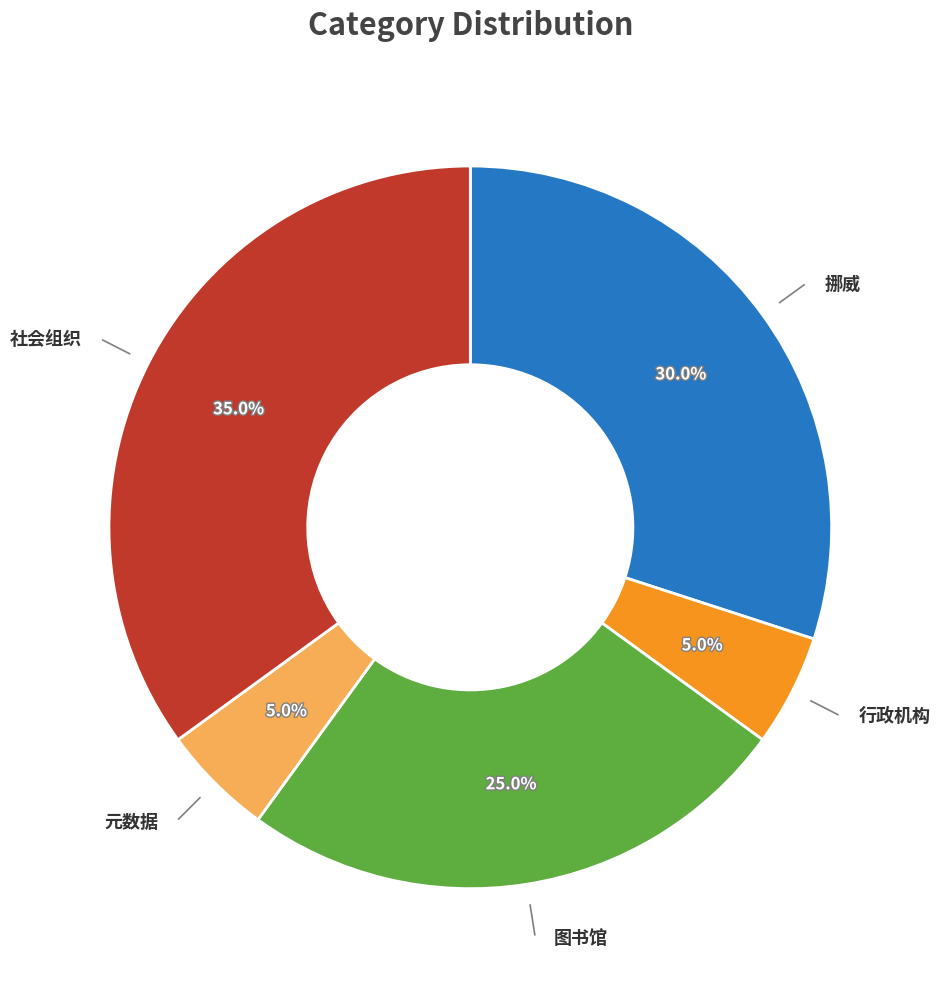

Is there a majority slice in this chart?

No